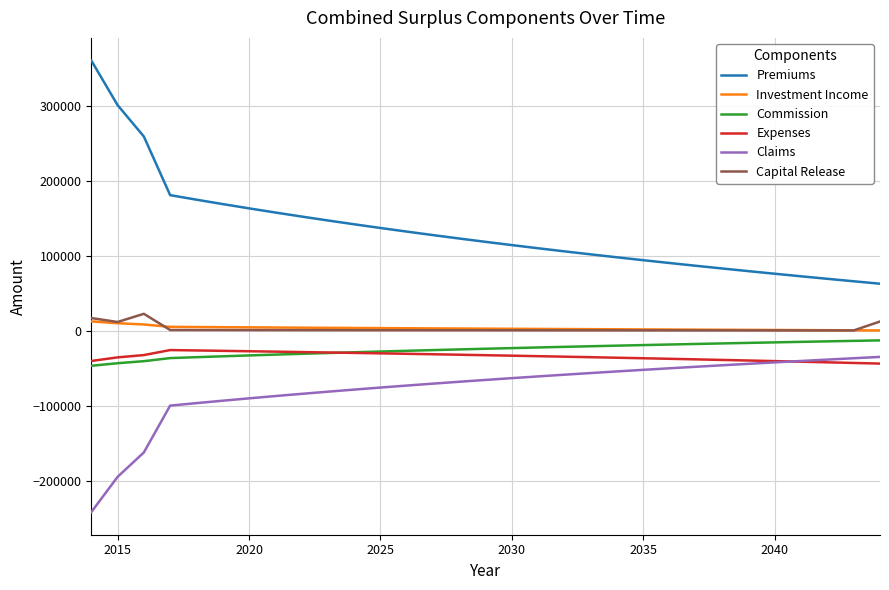

What are all the series names shown in the legend?

Premiums, Investment Income, Commission, Expenses, Claims, Capital Release